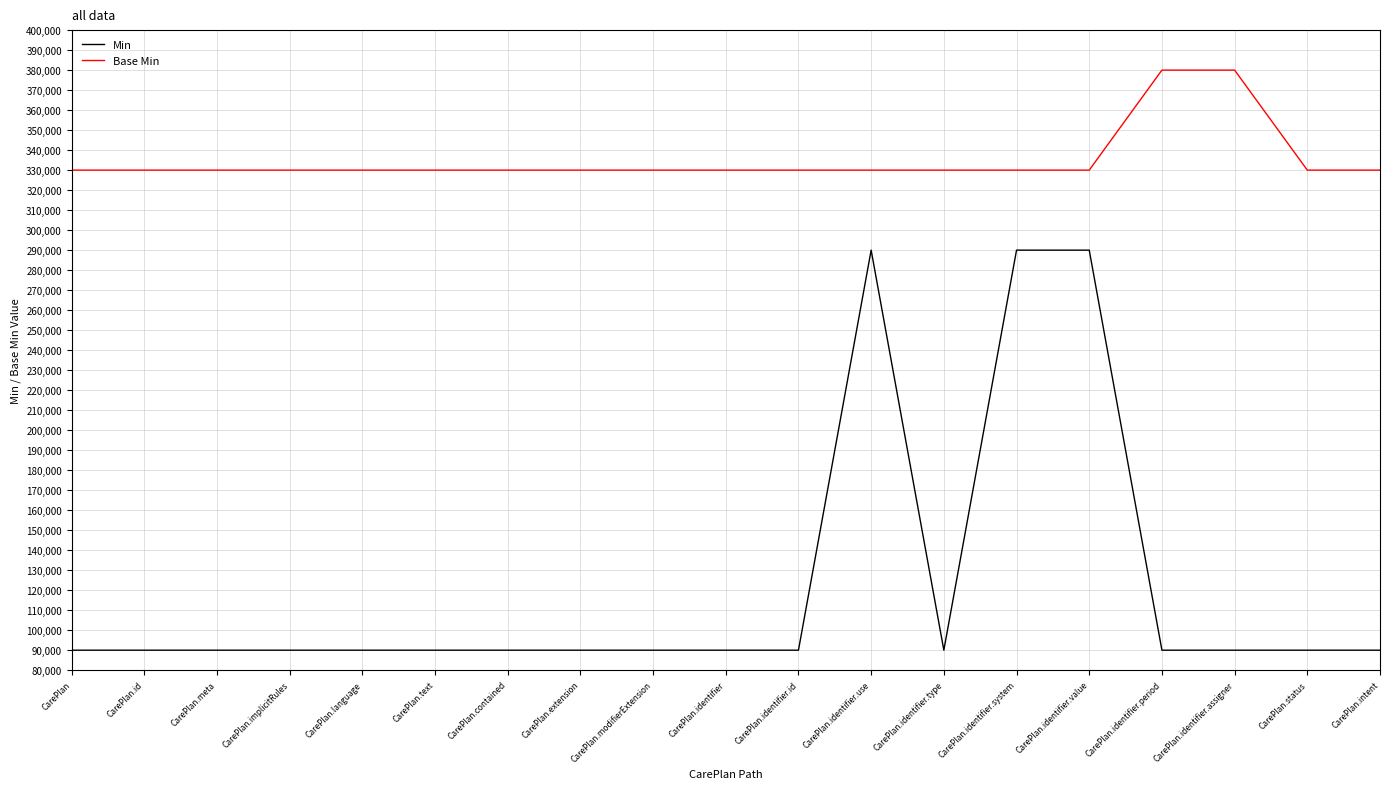

How many categories are shown in the chart?

19